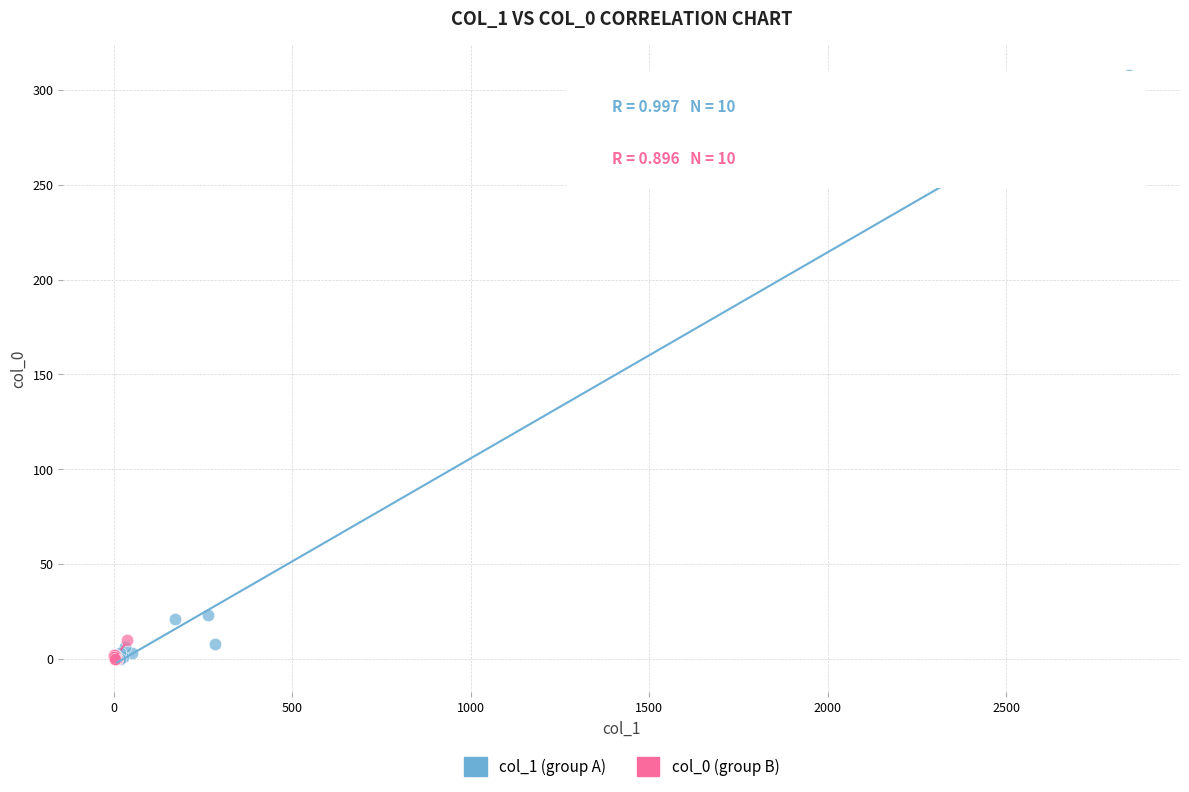

Which series has the widest spread of Y values?

col_1 (group A)